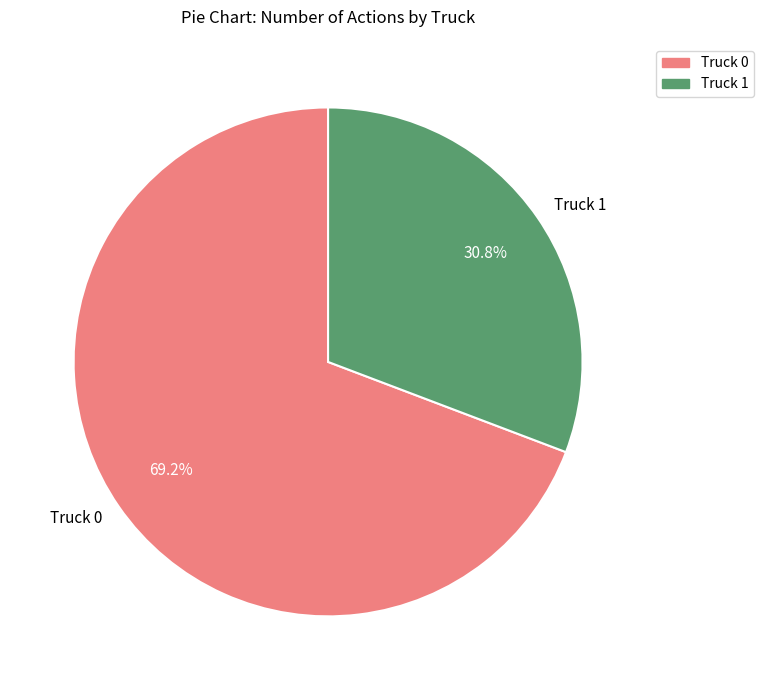

How many segments does this pie chart have?

2